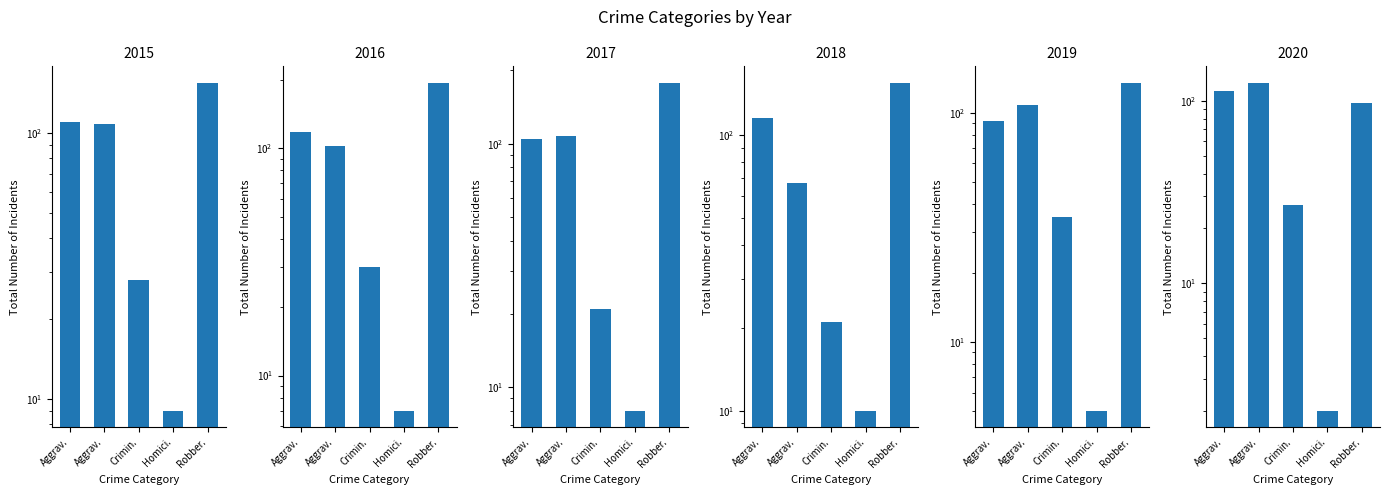

Are the bars grouped side by side (vs. stacked)?

Yes